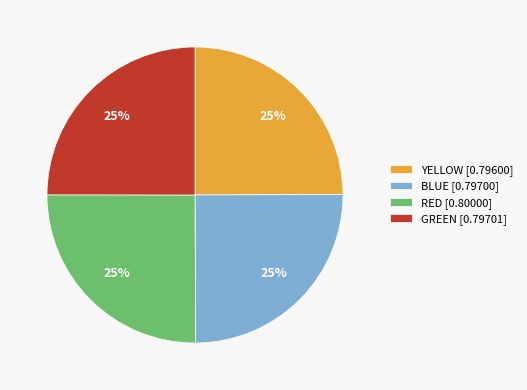

To the nearest percent, what is the average slice percentage?

25%